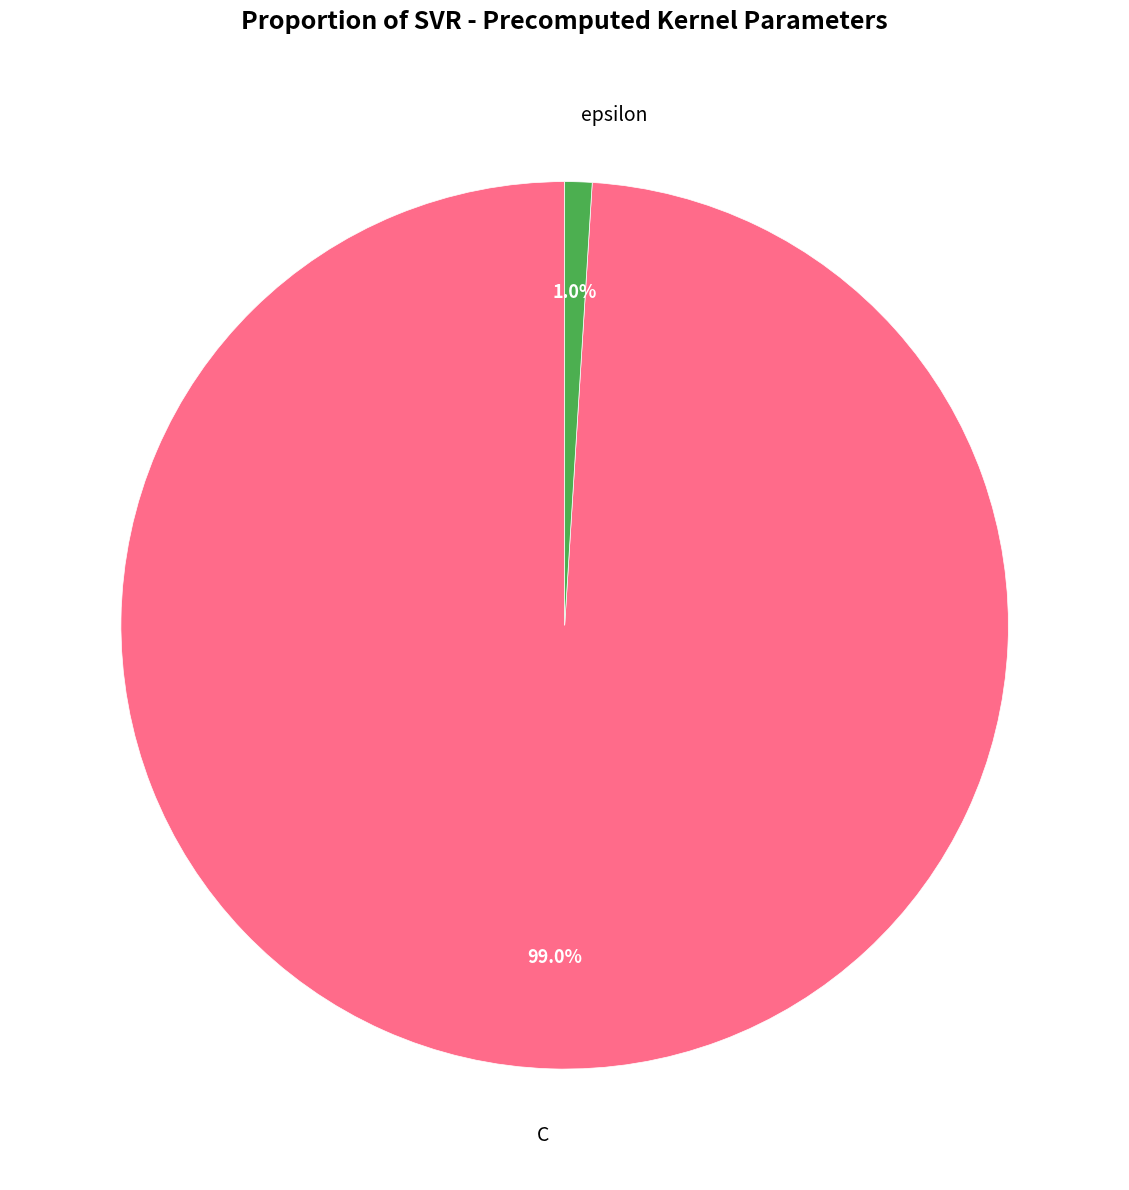

To the nearest percent, what percentage of the pie is epsilon?

1%